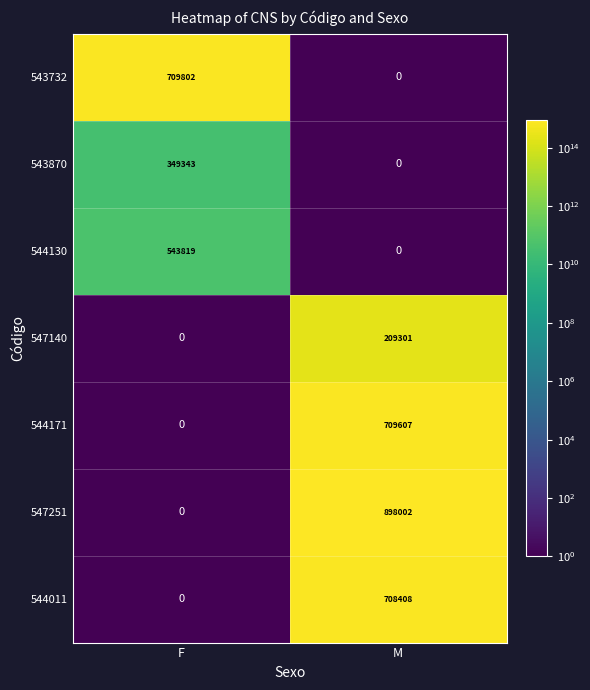

Reading right to left, what are all the values shown in this chart?

543732: 0	709802
543870: 0	349343
544130: 0	543819
547140: 209301	0
544171: 709607	0
547251: 898002	0
544011: 708408	0